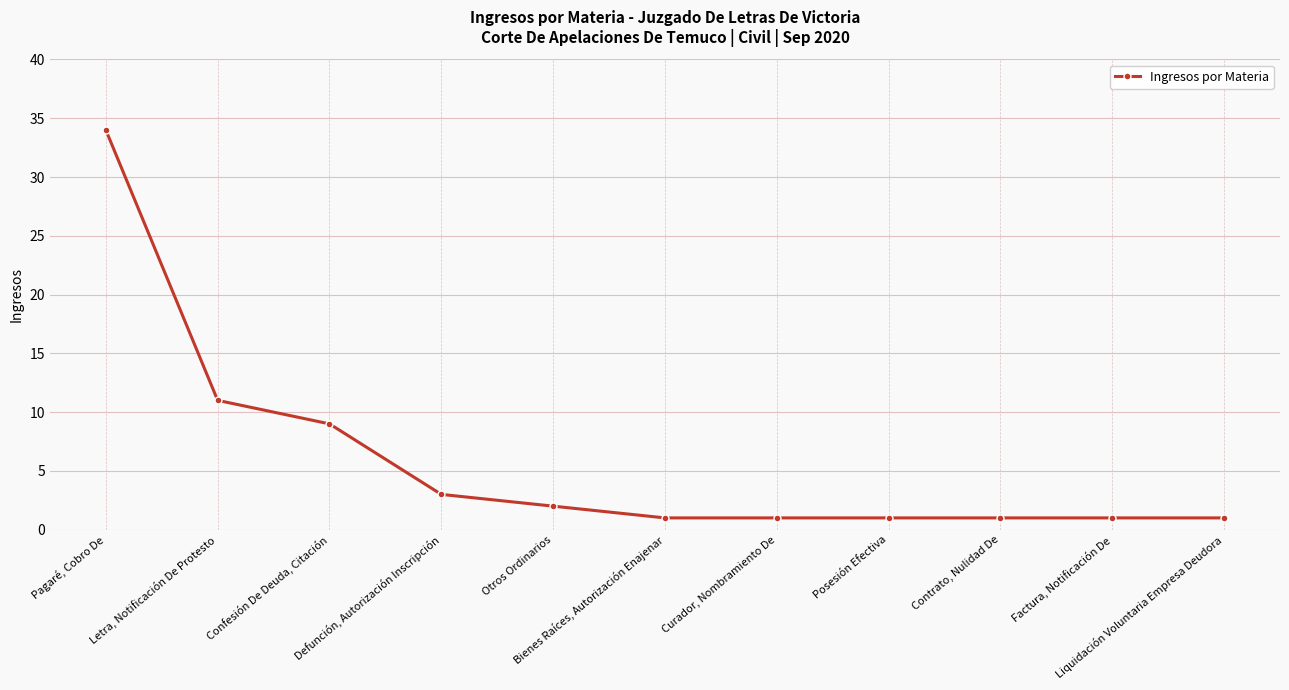

Approximately how many times larger is the value at Liquidación Voluntaria Empresa Deudora compared to Letra, Notificación De Protesto?

0.1